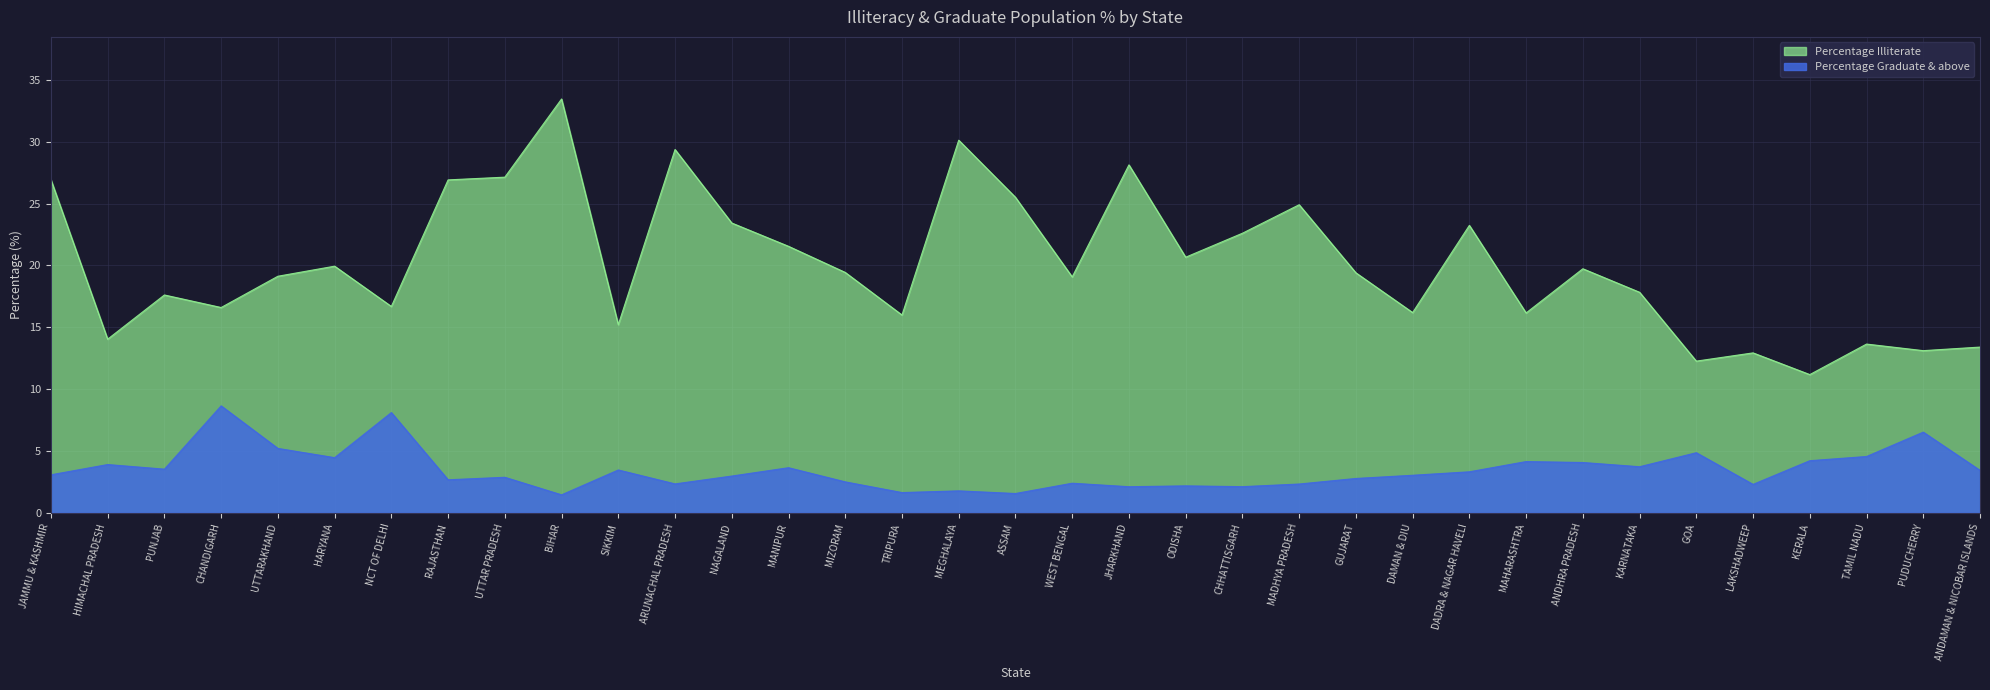

What is the highest value of the Percentage Graduate & above series?

8.6